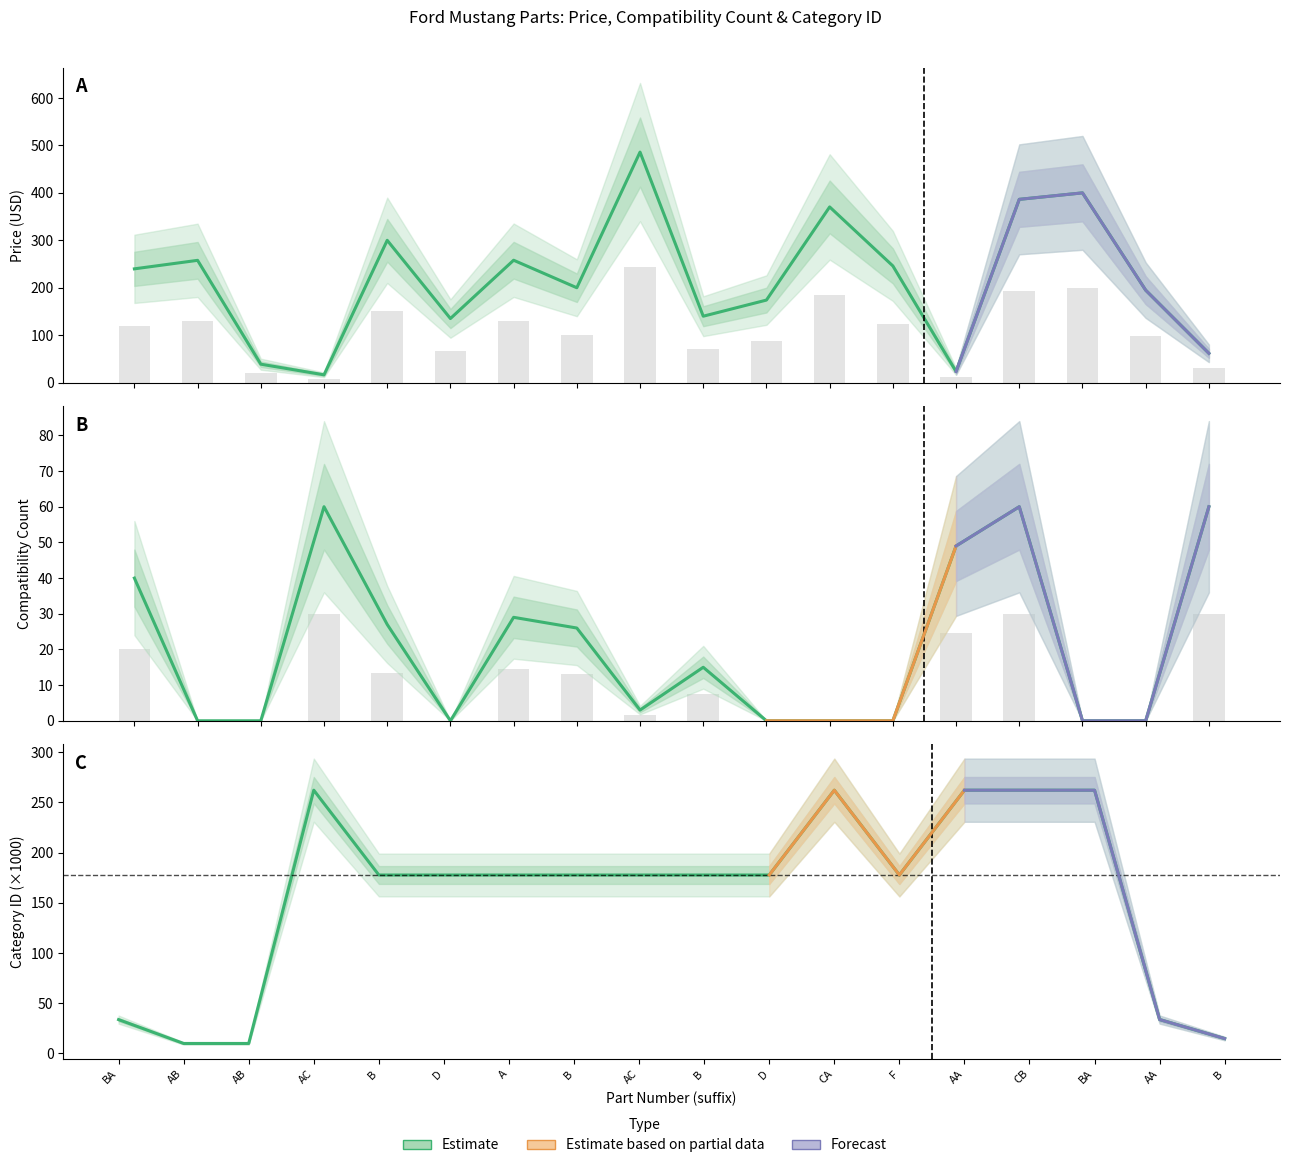

Are the bars horizontal?

No